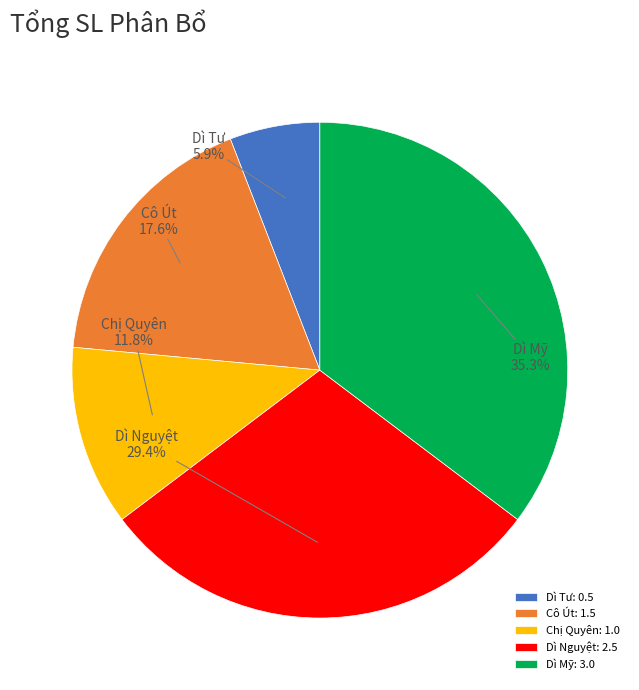

How many slices are in this pie chart?

5